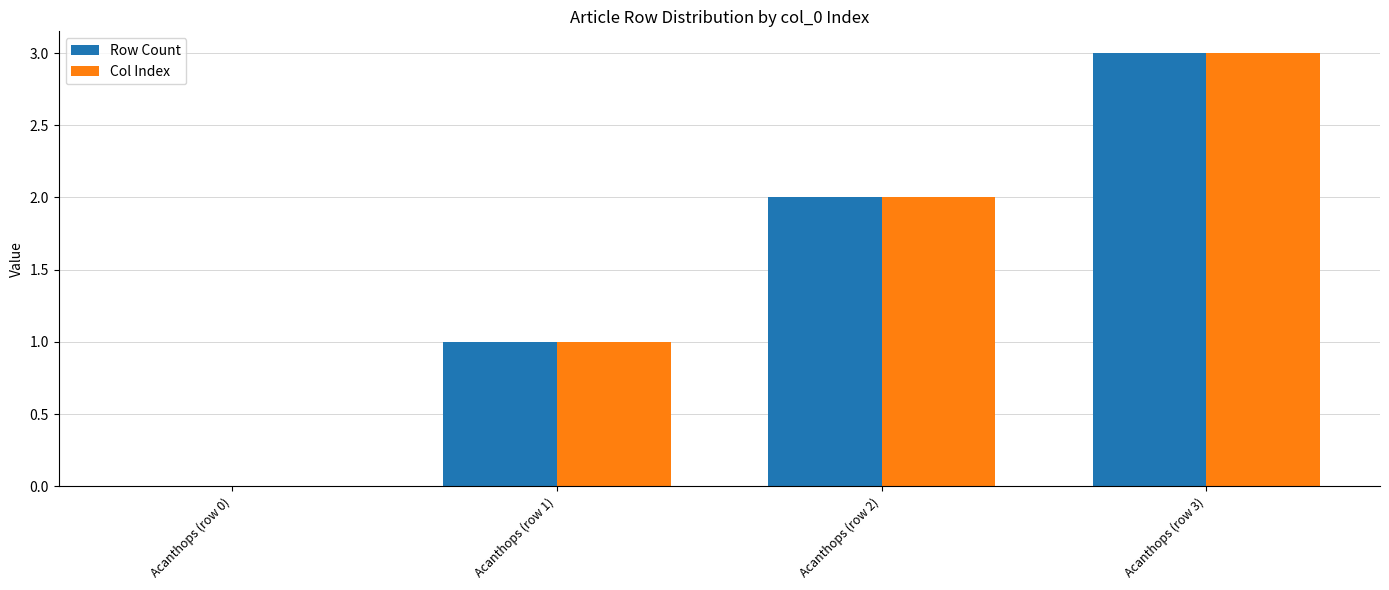

At which label is Row Count closest to 1?

Acanthops (row 1)